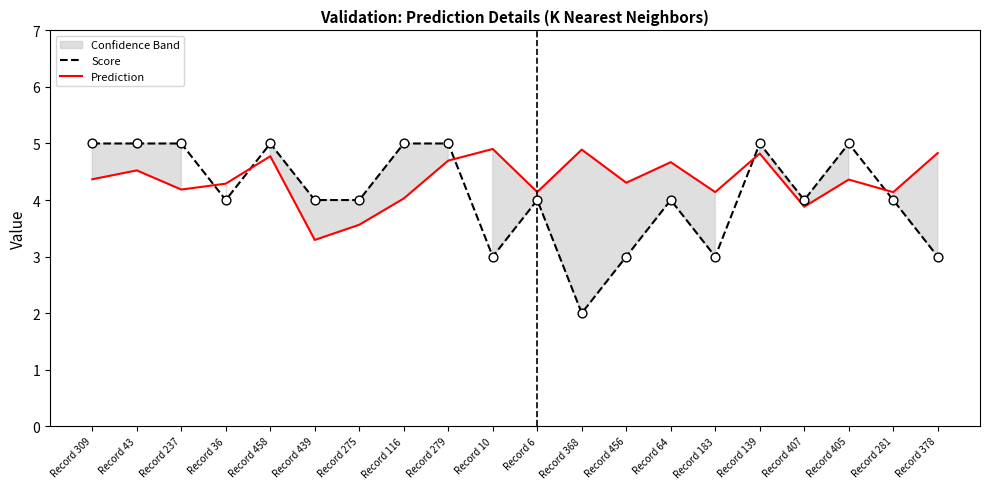

Which series has the largest Y range (max minus min)?

Score